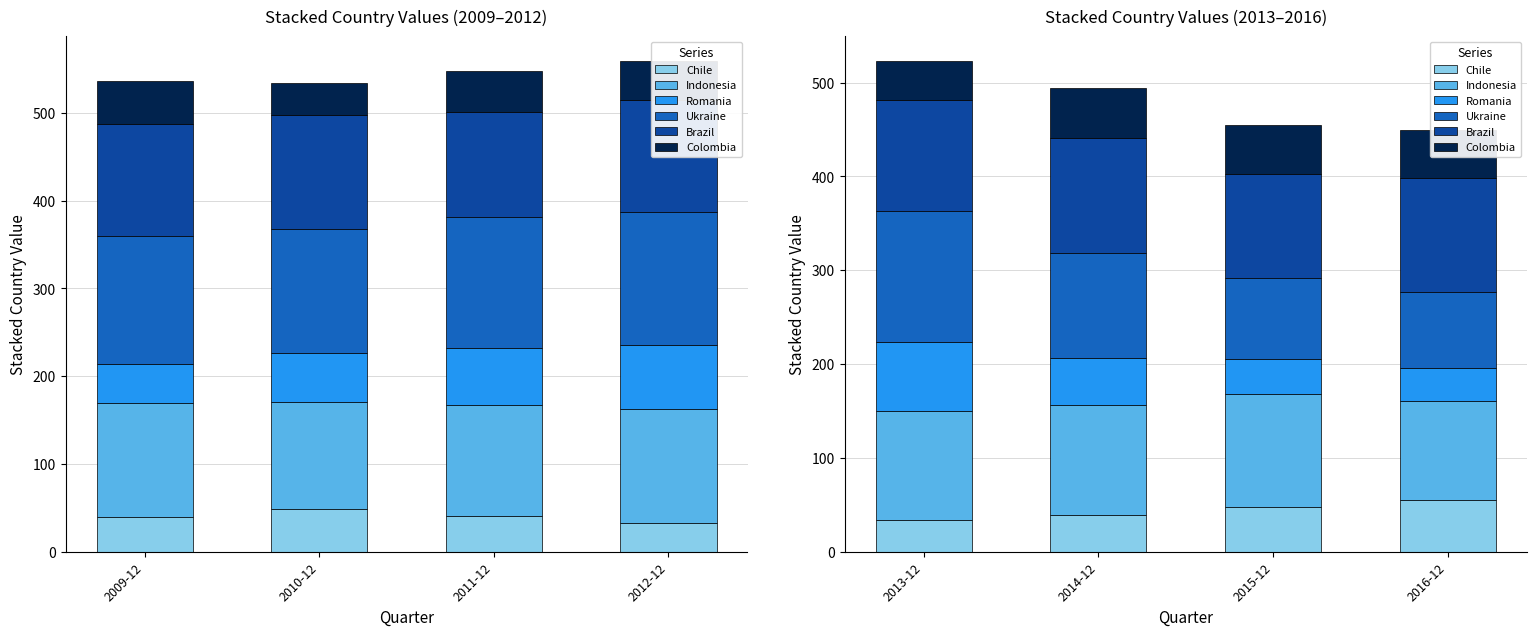

At 2013-12, list the series in order from smallest to largest.

Chile, Colombia, Romania, Indonesia, Brazil, Ukraine